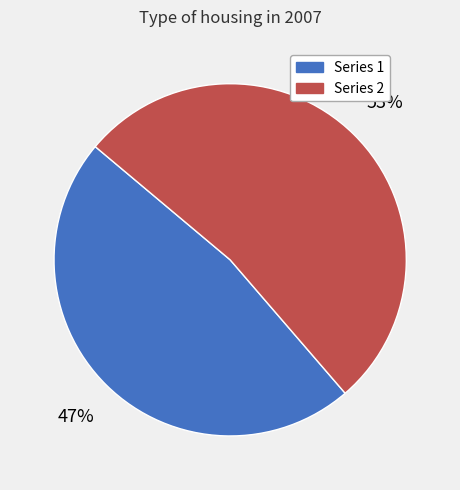

What is the ratio of the value at Series 2 to the value at Series 1?

1.1